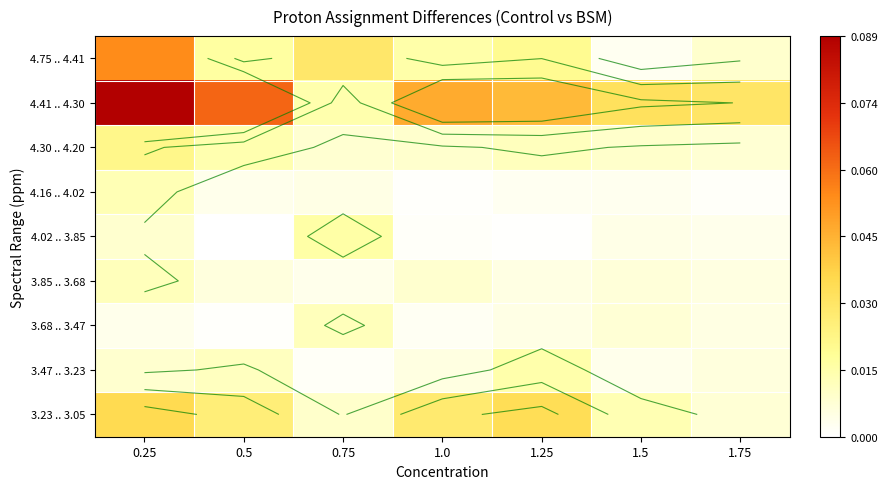

The value of 3.47 .. 3.23 at 1.0 is 0.0. True or false?

True